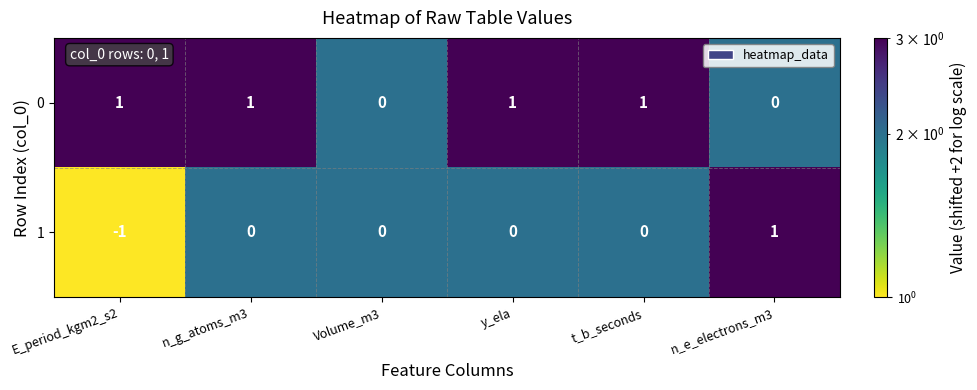

Rank the series at t_b_seconds from highest to lowest value.

0, 1